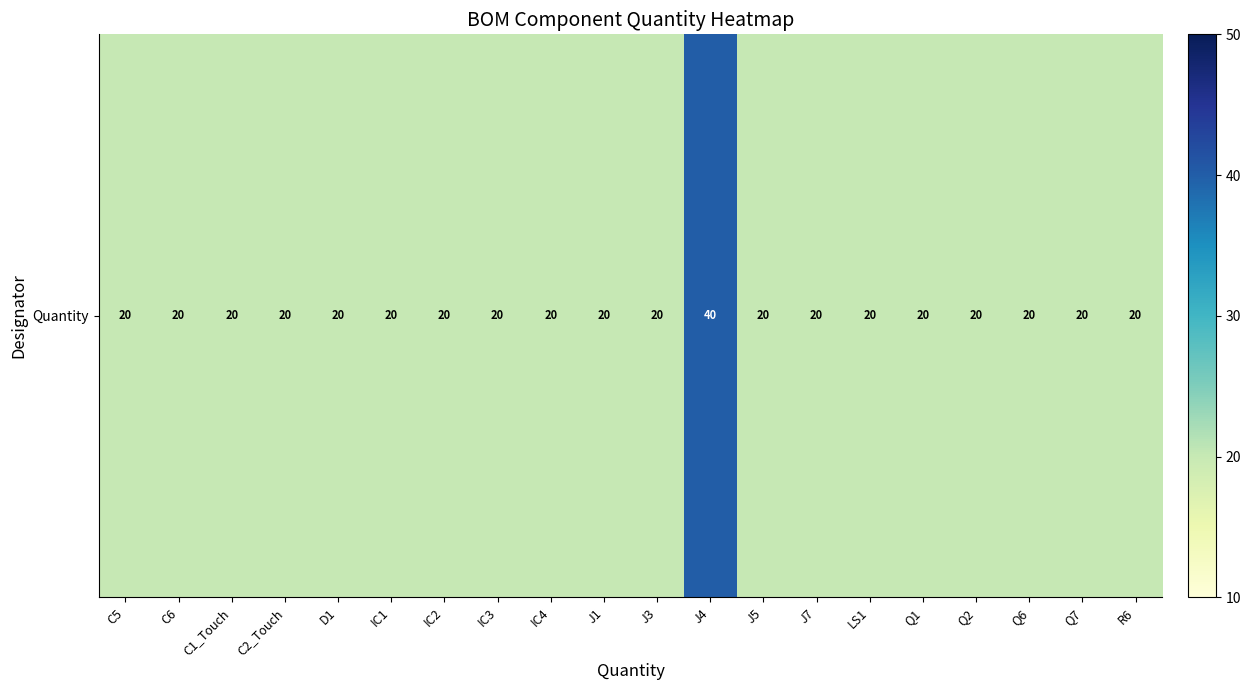

Which label corresponds to the largest value in the chart?

J4